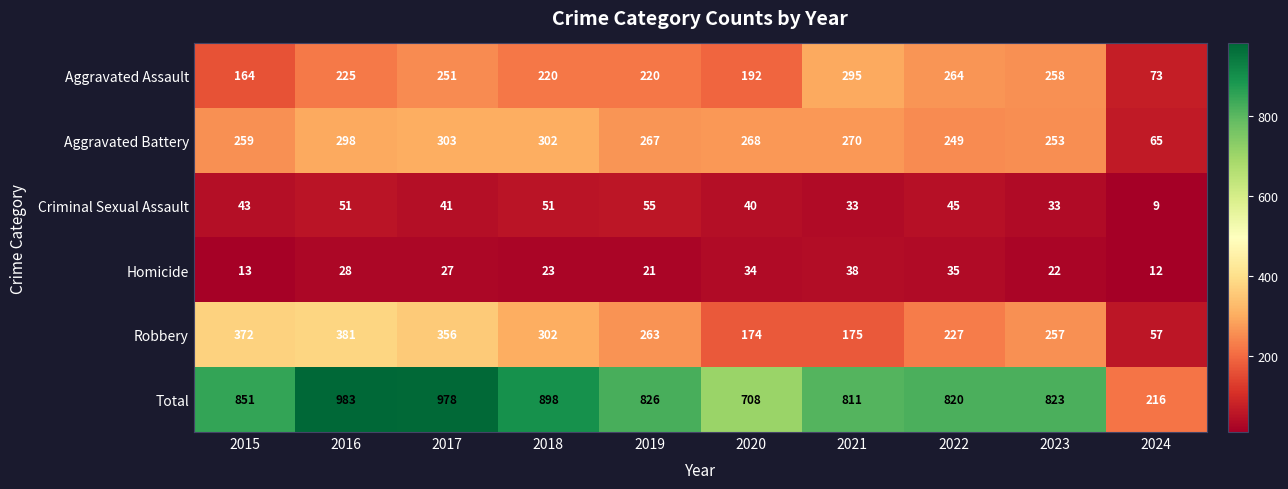

How many series are shown in this chart?

6